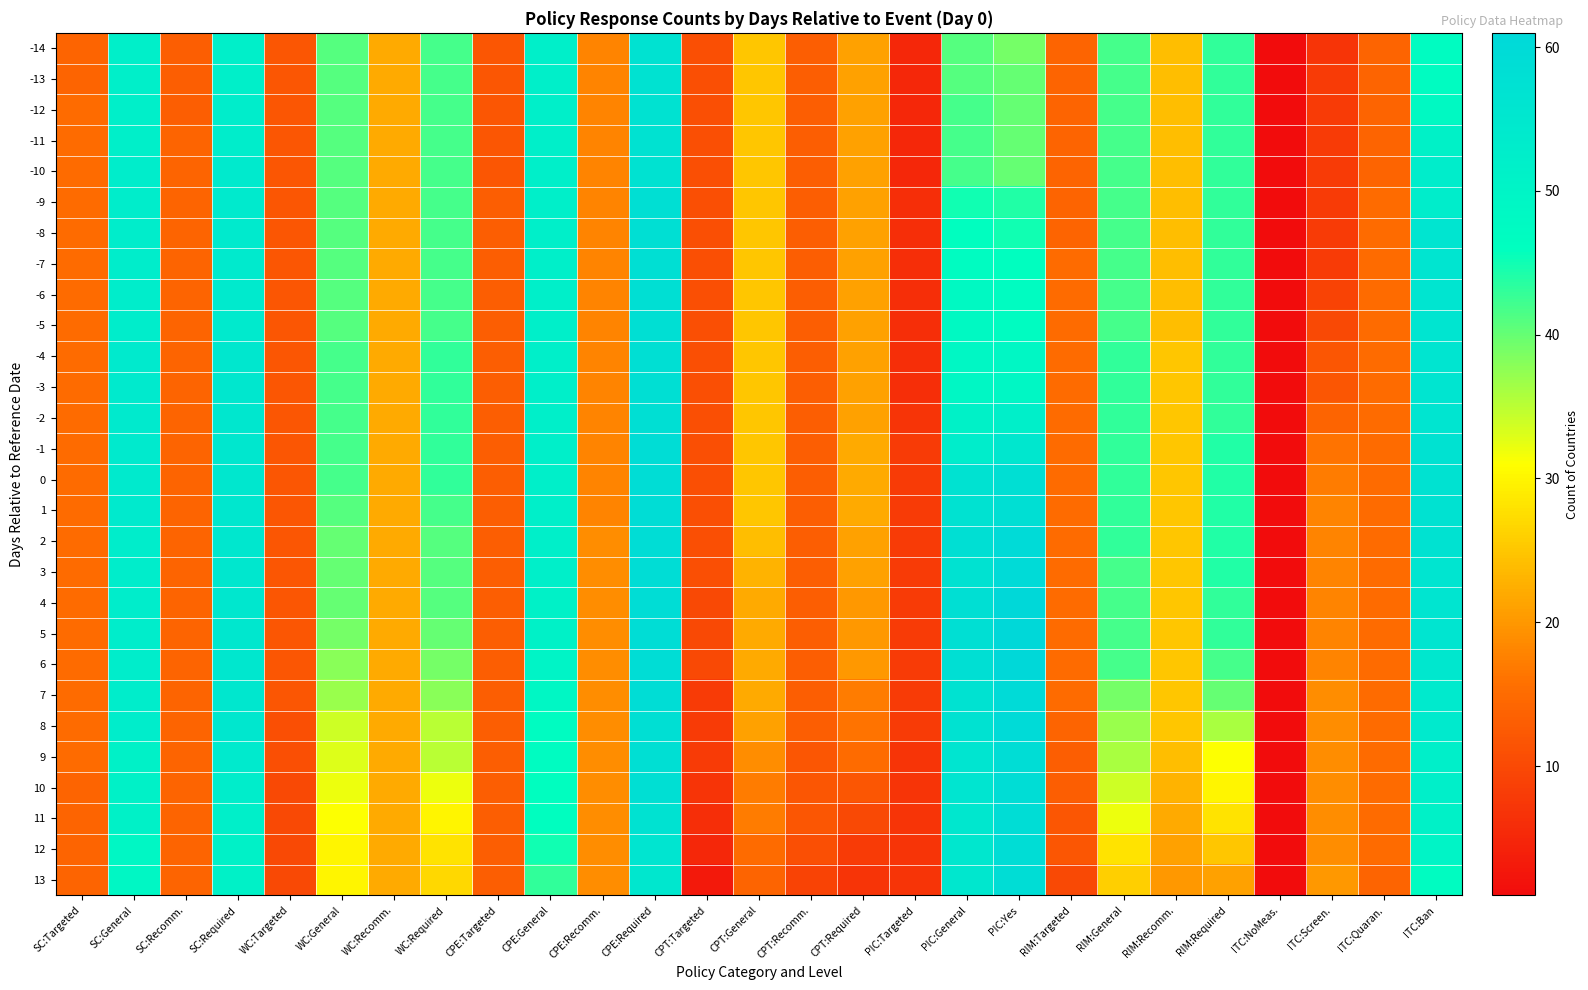

Rank the series at CPE:General from lowest to highest value.

13, 12, 10, 11, 8, 9, 7, 6, 4, 5, -14, -13, -12, -11, -10, -9, -8, -7, -6, -5, -4, -3, -2, -1, 0, 1, 2, 3